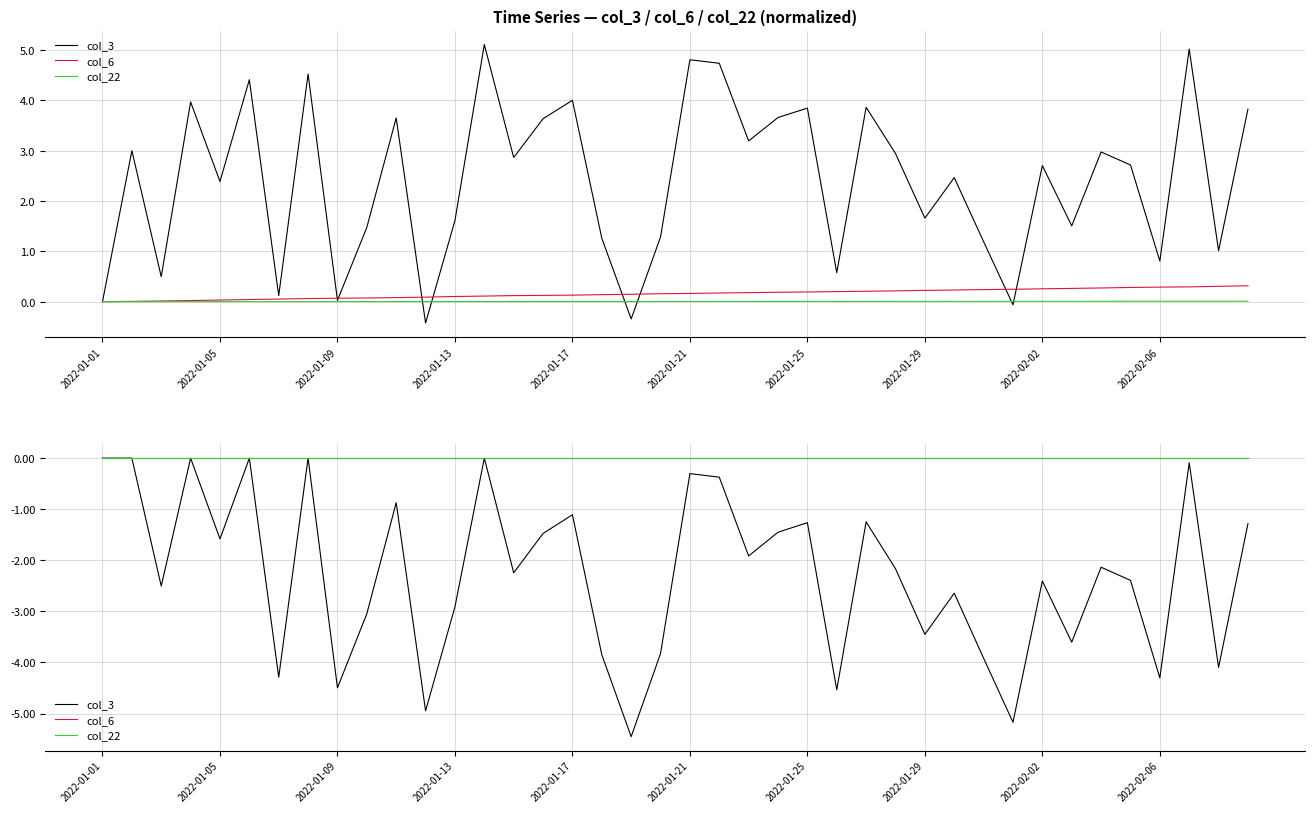

At which category is the sum across all series the highest?

2022-01-01